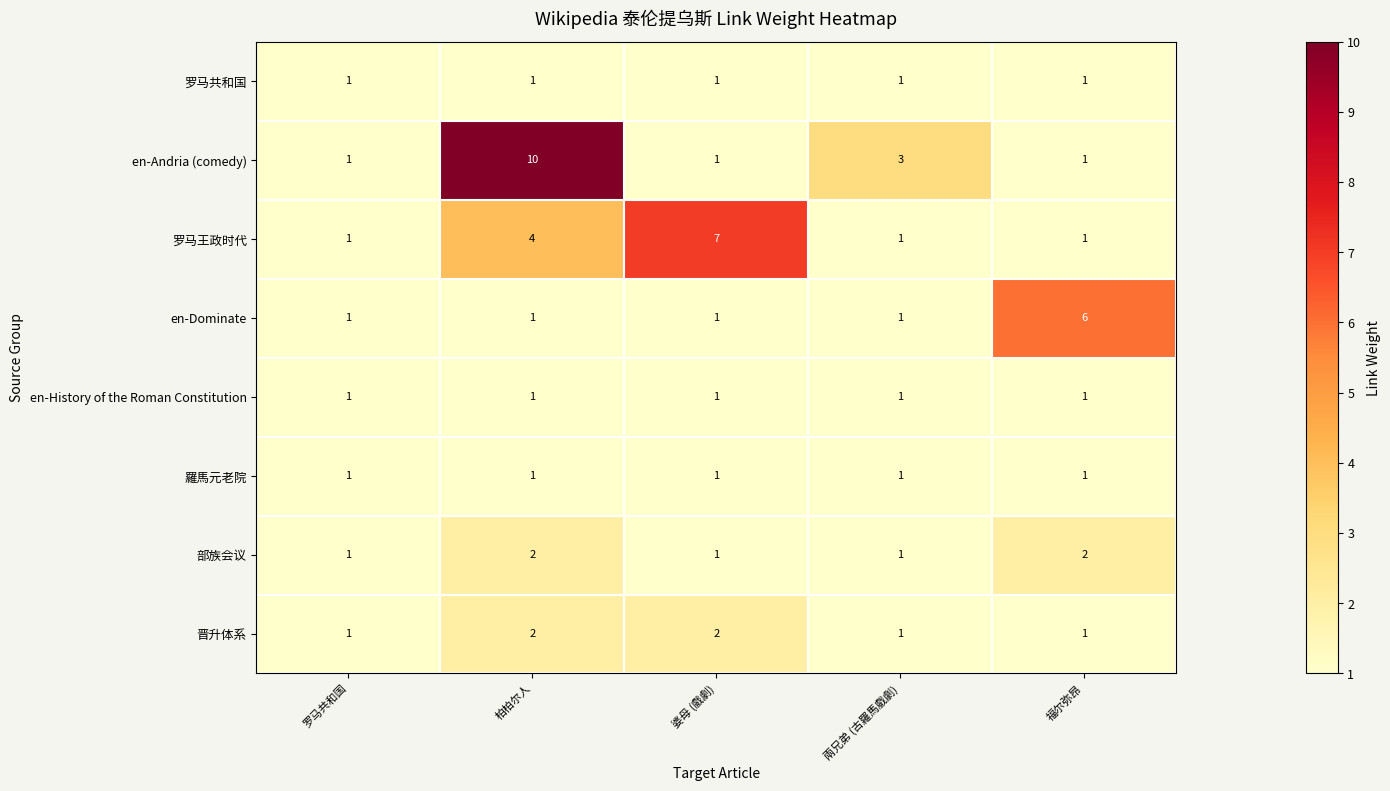

At how many categories does at least one series exceed 4?

3